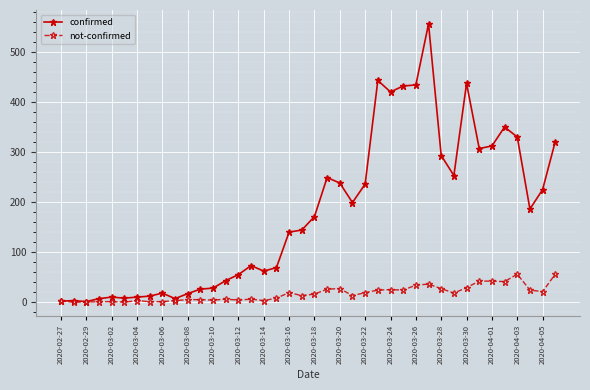

List the series in order of their peak value, lowest first.

not-confirmed, confirmed